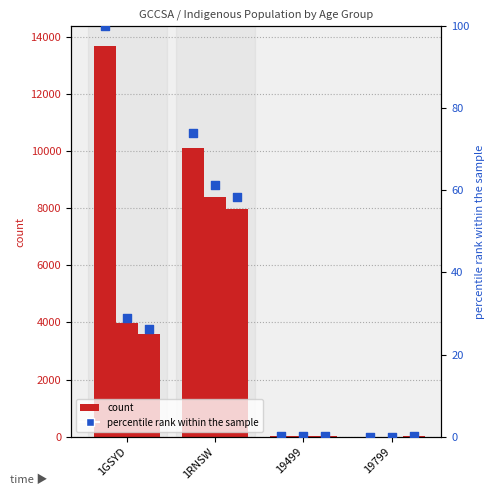

Is the value of C16_5_9_Indig_st_ns_P at 1GSYD greater than the value of C16_10_14_Indigen_F at 19499?

Yes